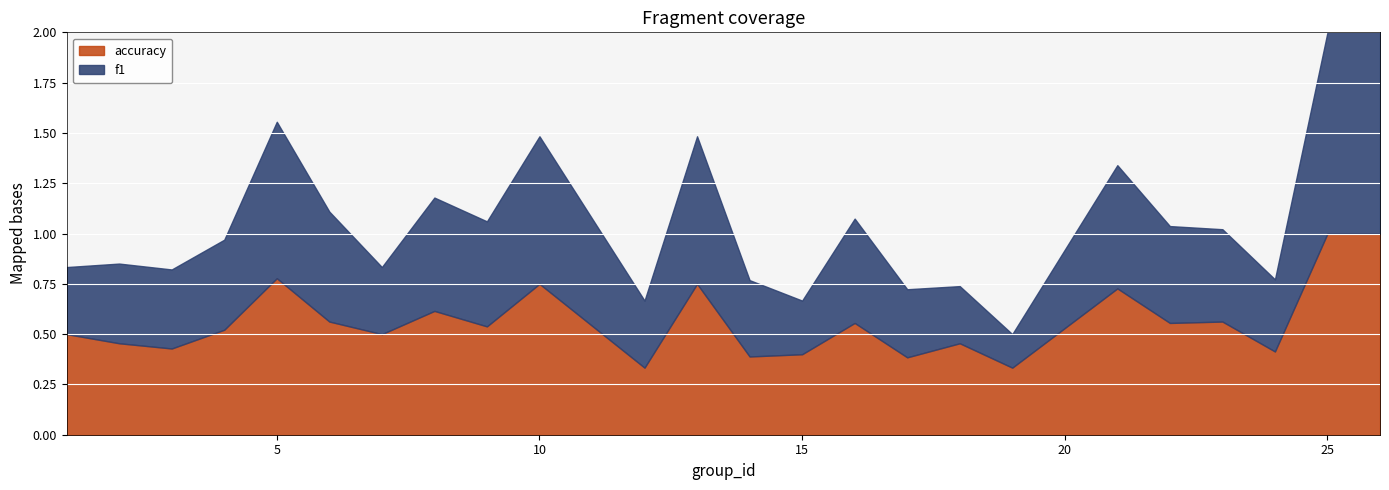

What is the total value across all series at 23?

1.0